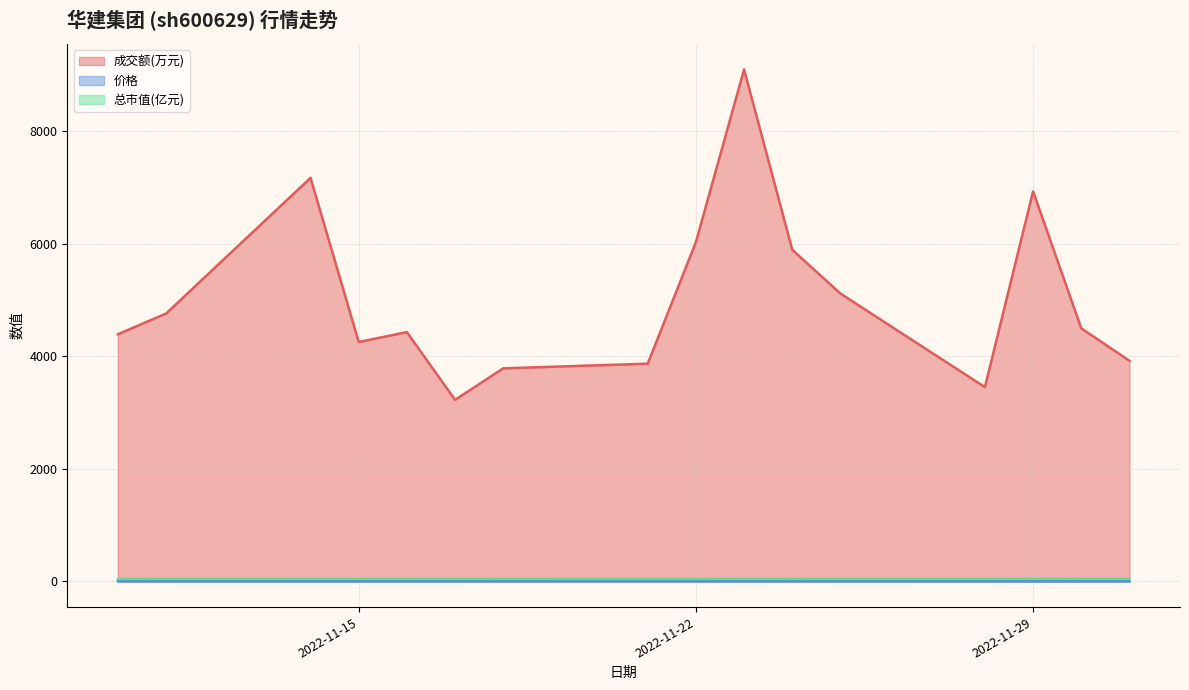

Which series has the largest range (max minus min)?

成交额(万元)